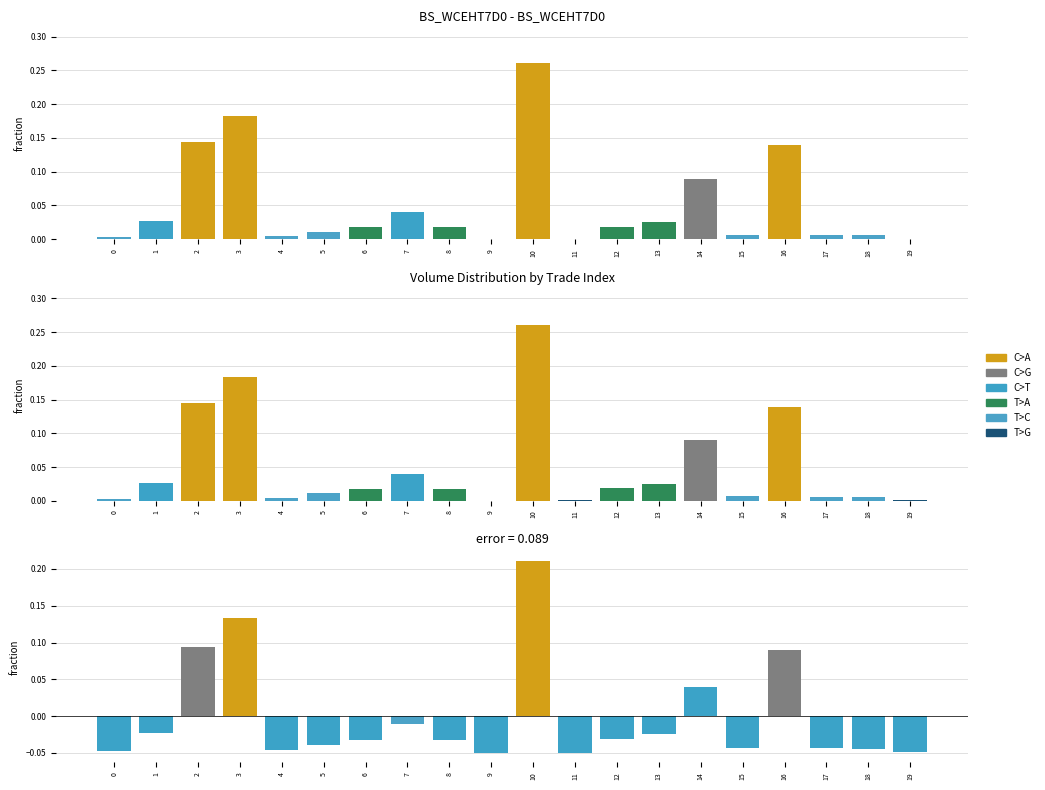

The error series shows 0.1 at 3. True or false?

True